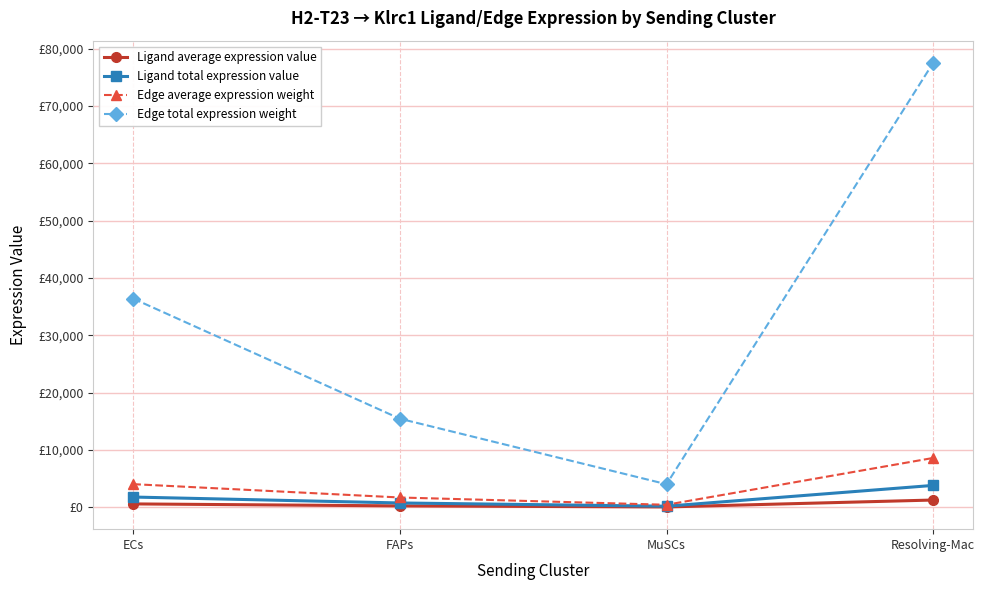

Is this an area chart (filled region under the line)?

No